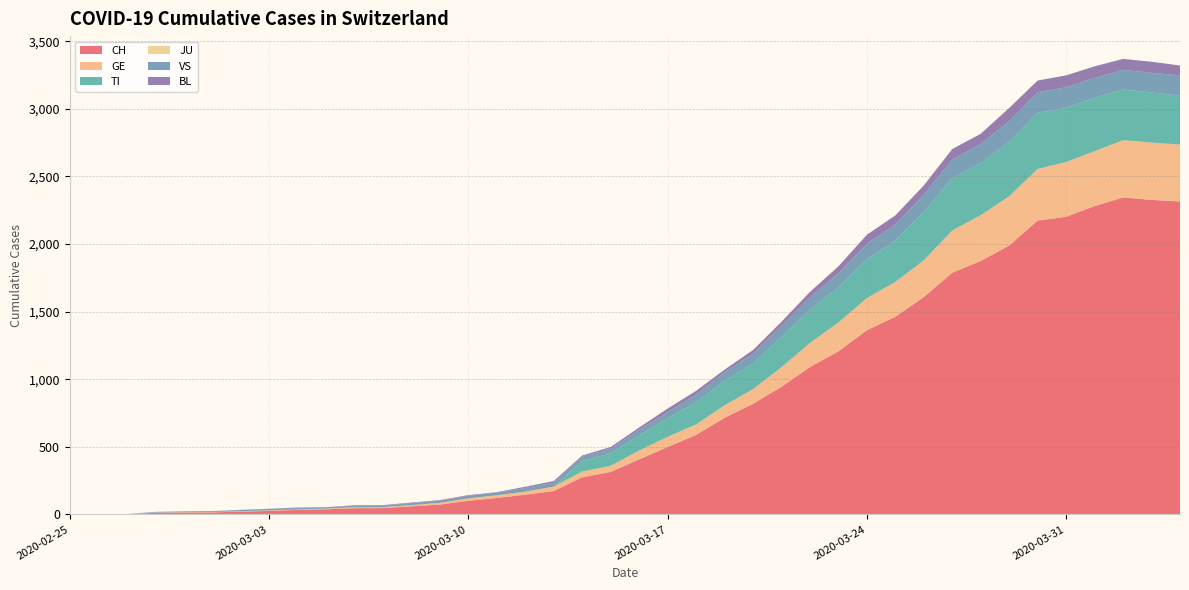

Reading left to right, transcribe all the data shown in this chart.

CH: 0	1	2	12	14	15	21	26	34	38	46	47	60	73	101	122	146	173	275	314	407	499	588	715	818	944	1090	1206	1363	1462	1608	1788	1875	1989	2174	2202	2281	2345	2327	2315
GE: 0	1	1	2	3	3	3	4	4	5	7	7	9	13	18	20	23	33	43	46	66	75	78	92	109	145	179	214	238	258	272	313	339	365	382	405	406	424	424	421
TI: 0	0	0	0	0	0	0	0	0	0	0	0	0	0	0	0	0	0	77	92	112	137	163	182	190	224	246	261	285	306	358	386	385	402	415	401	396	374	370	363
JU: 0	0	0	0	0	0	0	0	0	0	0	0	0	0	0	0	0	0	0	0	0	0	0	0	0	0	0	0	0	0	0	0	0	0	0	0	0	0	0	0
VS: 0	0	0	5	5	6	9	11	12	10	11	11	15	16	19	20	27	29	33	35	41	46	58	63	72	82	91	103	117	118	128	137	142	152	153	152	146	146	146	149
BL: 0	0	0	0	1	1	1	1	1	1	4	4	4	4	5	3	9	12	8	12	17	26	27	19	27	30	40	51	66	68	68	79	75	99	86	88	86	81	82	73